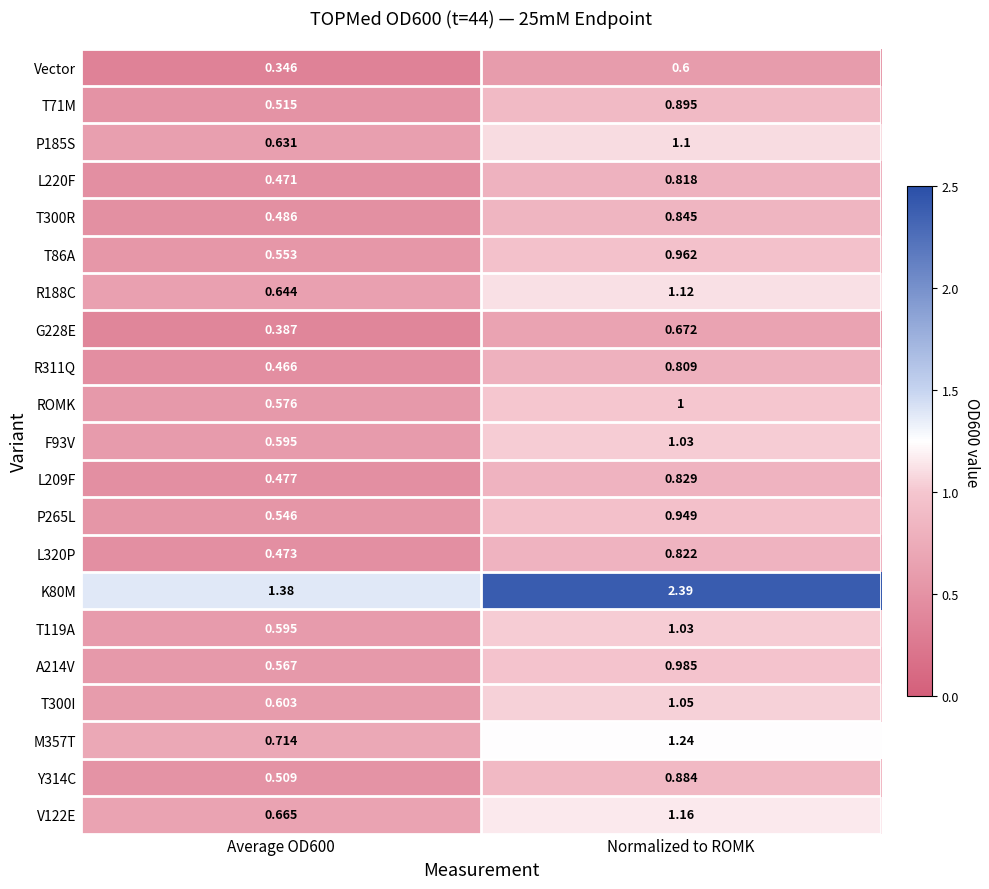

What is the total value across all series at Normalized to ROMK?

21.2